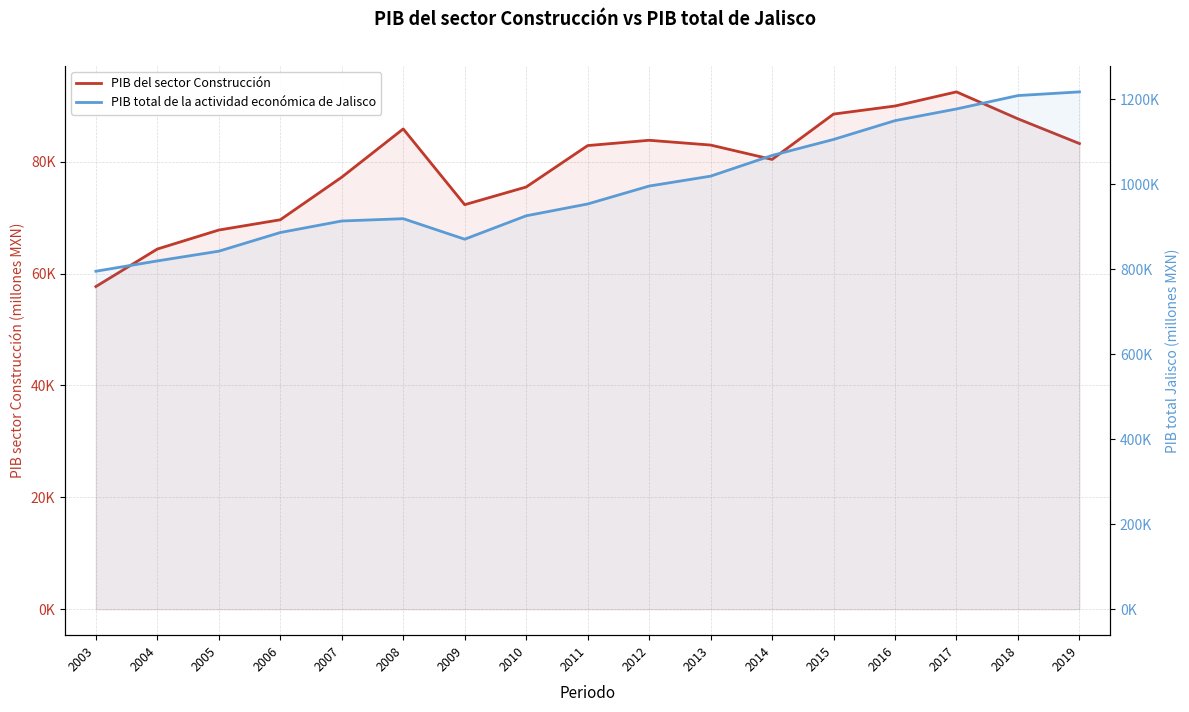

What value does the PIB total de la actividad económica de Jalisco series have at 2019?

1216771.3